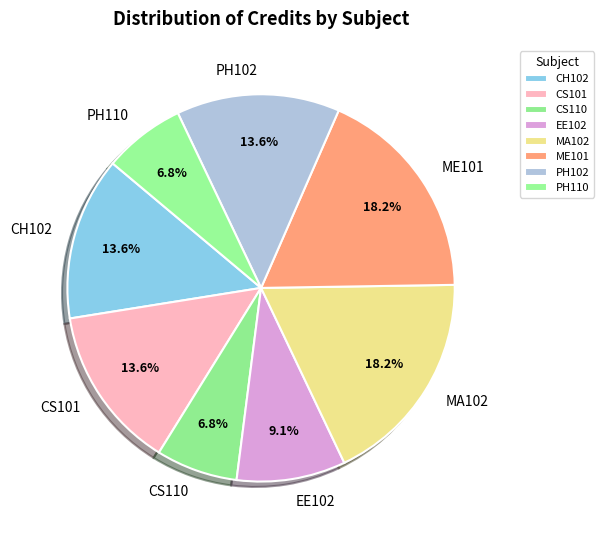

To the nearest percent, what is the combined percentage of PH102 and PH110?

20%